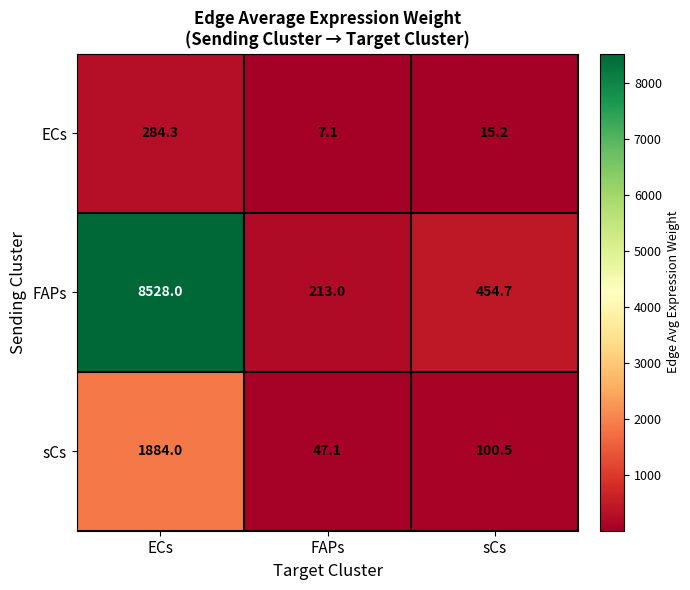

List the series in order of their overall mean, highest first.

FAPs, sCs, ECs